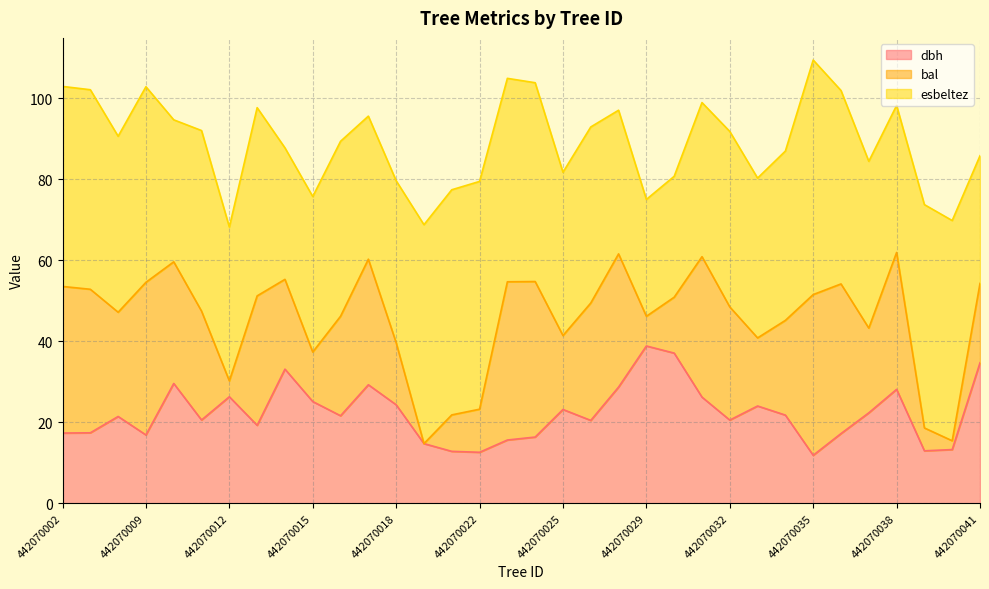

True or false: bal and dbh cross at least once.

False